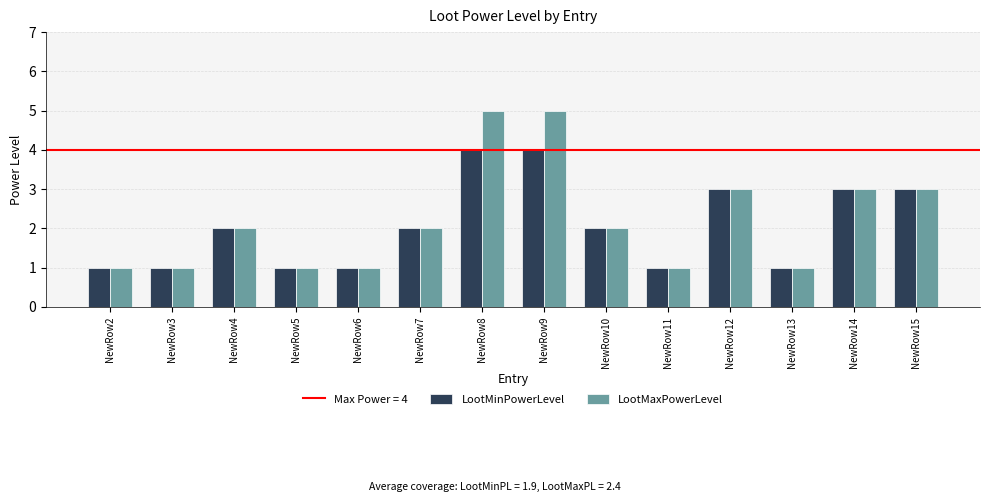

Count the LootMaxPowerLevel values in the range 1 to 3.

12